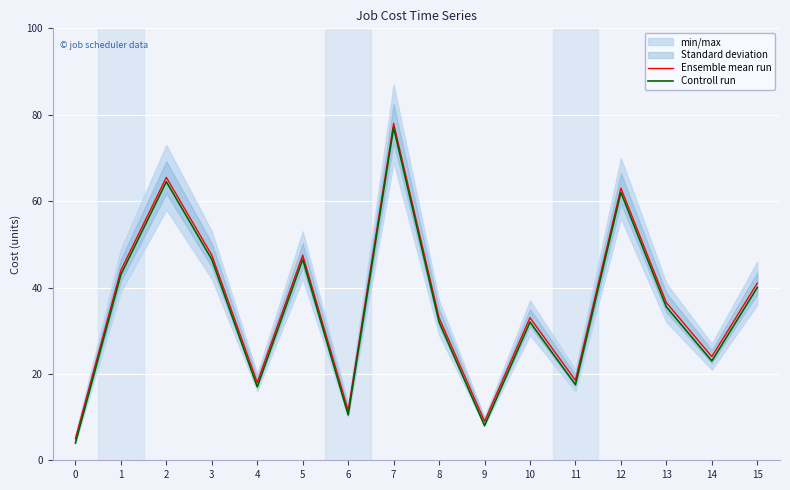

True or false: Ensemble mean run and Controll run intersect in this chart.

False